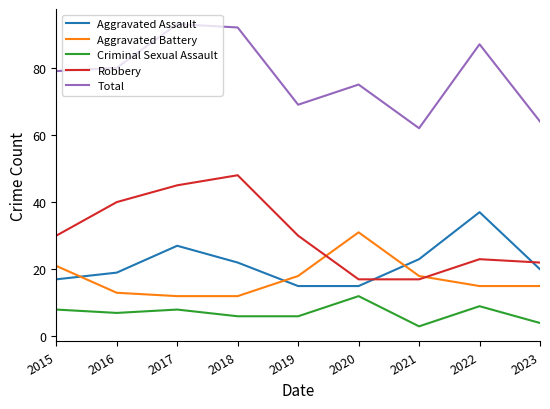

Reading left to right, transcribe all the data shown in this chart.

Aggravated Assault: 17	19	27	22	15	15	23	37	20
Aggravated Battery: 21	13	12	12	18	31	18	15	15
Criminal Sexual Assault: 8	7	8	6	6	12	3	9	4
Robbery: 30	40	45	48	30	17	17	23	22
Total: 79	80	93	92	69	75	62	87	64